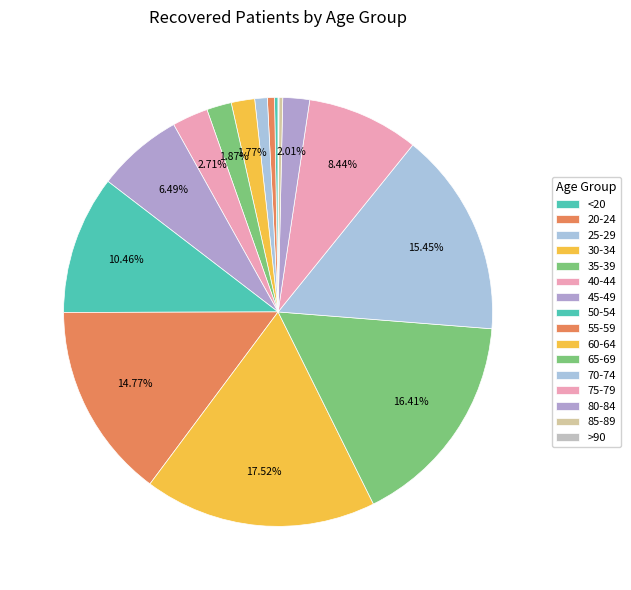

To the nearest percent, what is the difference between the 35-39 and 70-74 slice percentages?

14%